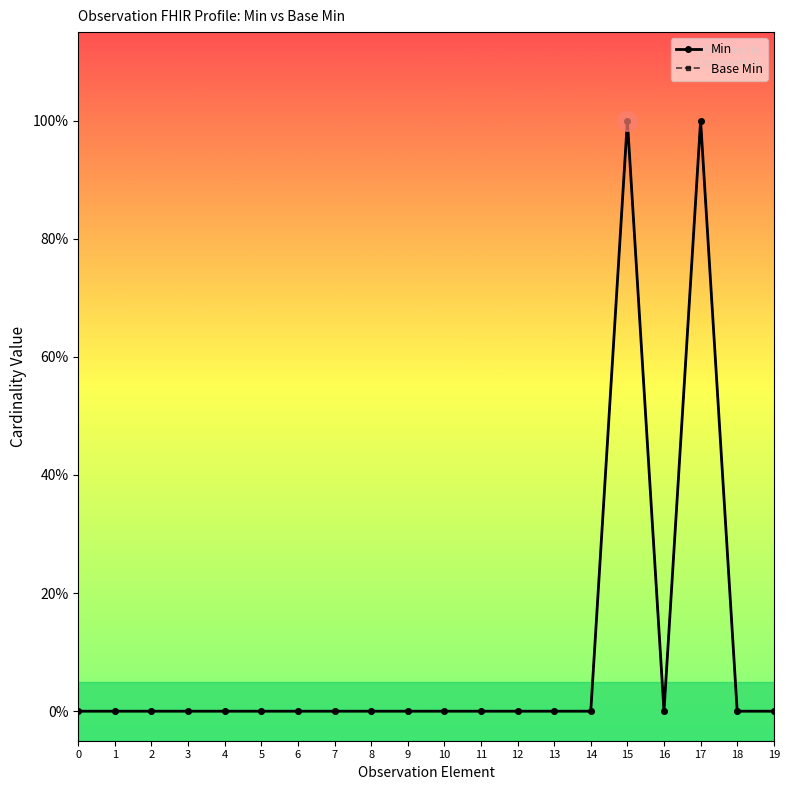

True or false: Base Min has a value of 0 at 0.

True